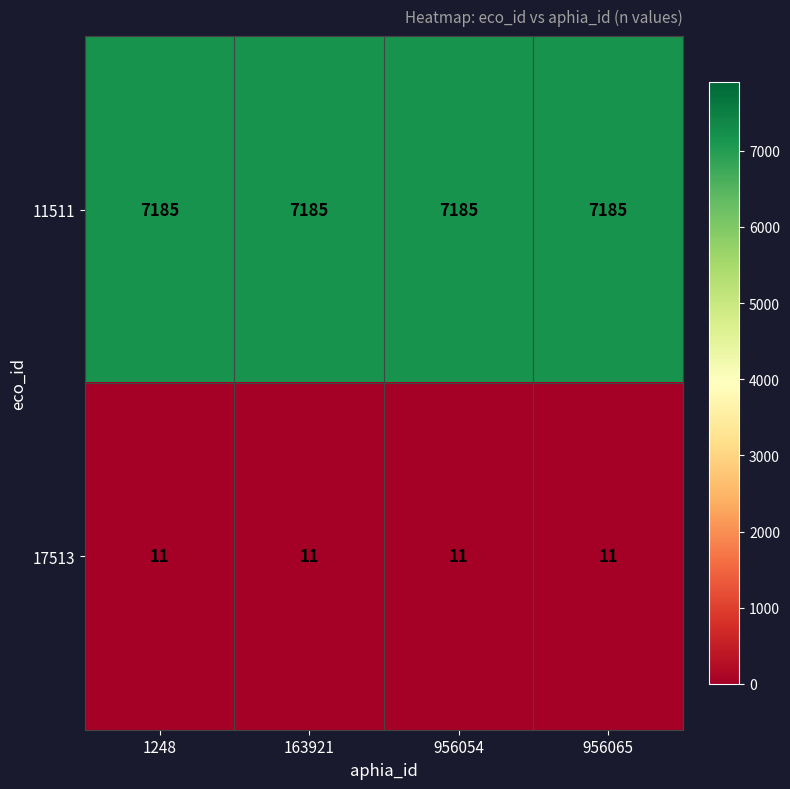

List the series in order of their overall mean, lowest first.

17513, 11511